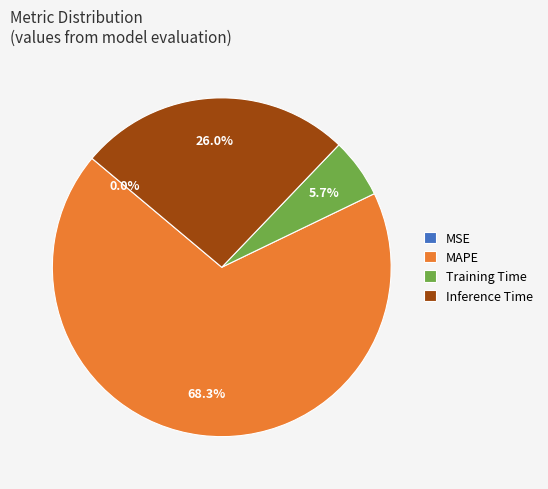

Does Training Time account for over 50% of the chart?

No